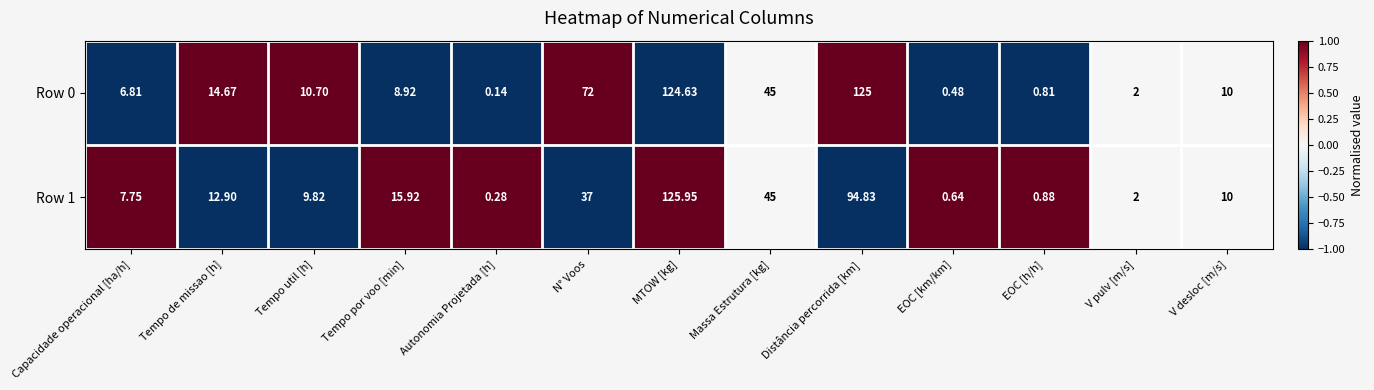

How many categories are shown in the chart?

13